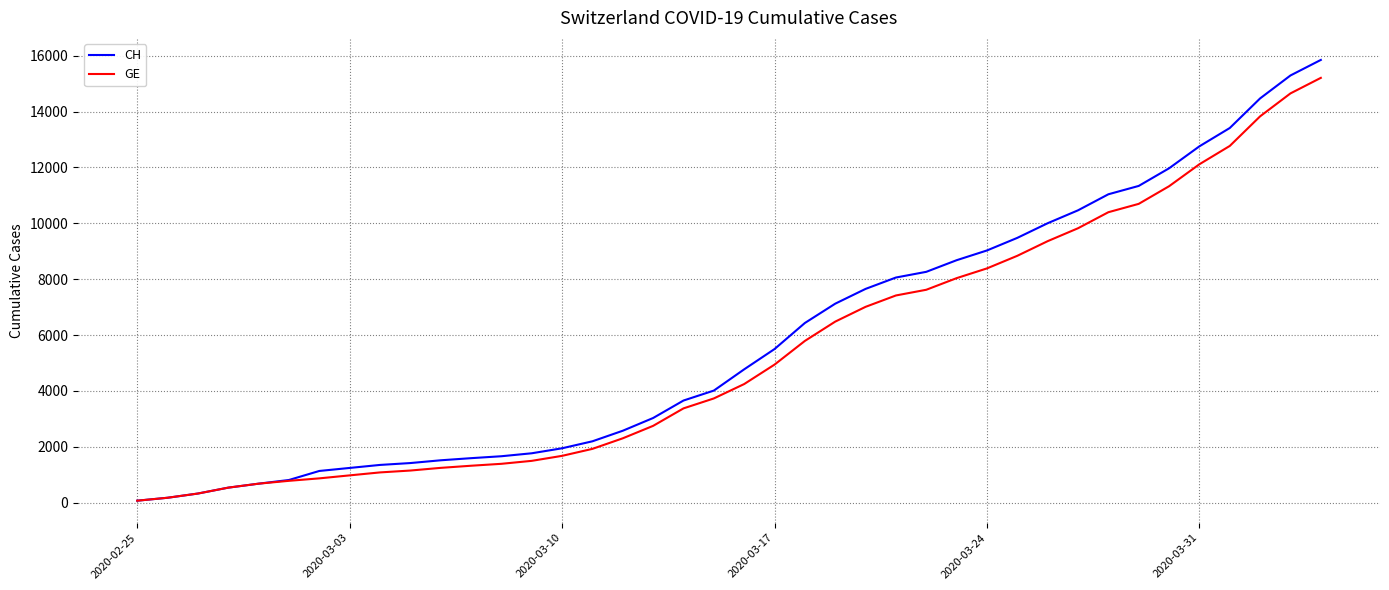

What is the difference between the maximum and minimum values in the GE series?

15135